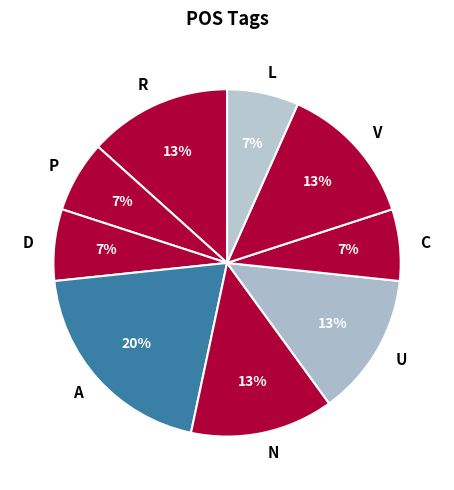

Is there any slice that represents more than half of the pie?

No